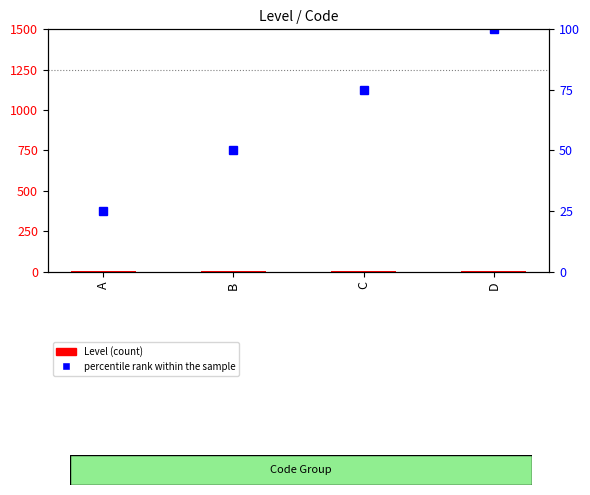

What are all the series names shown in the legend?

Level (count), percentile rank within the sample